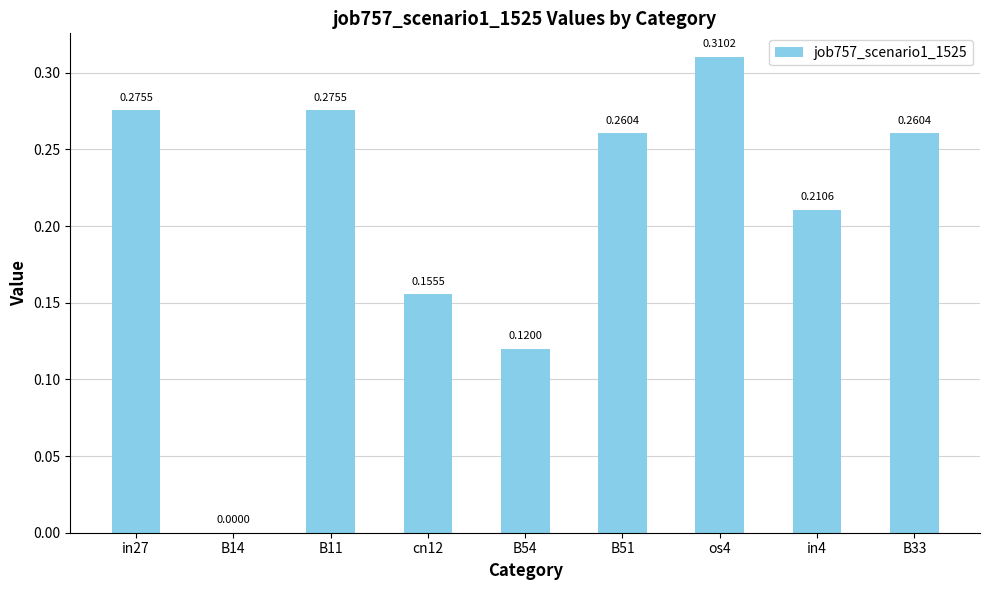

At which category does the chart reach its peak across all series?

os4